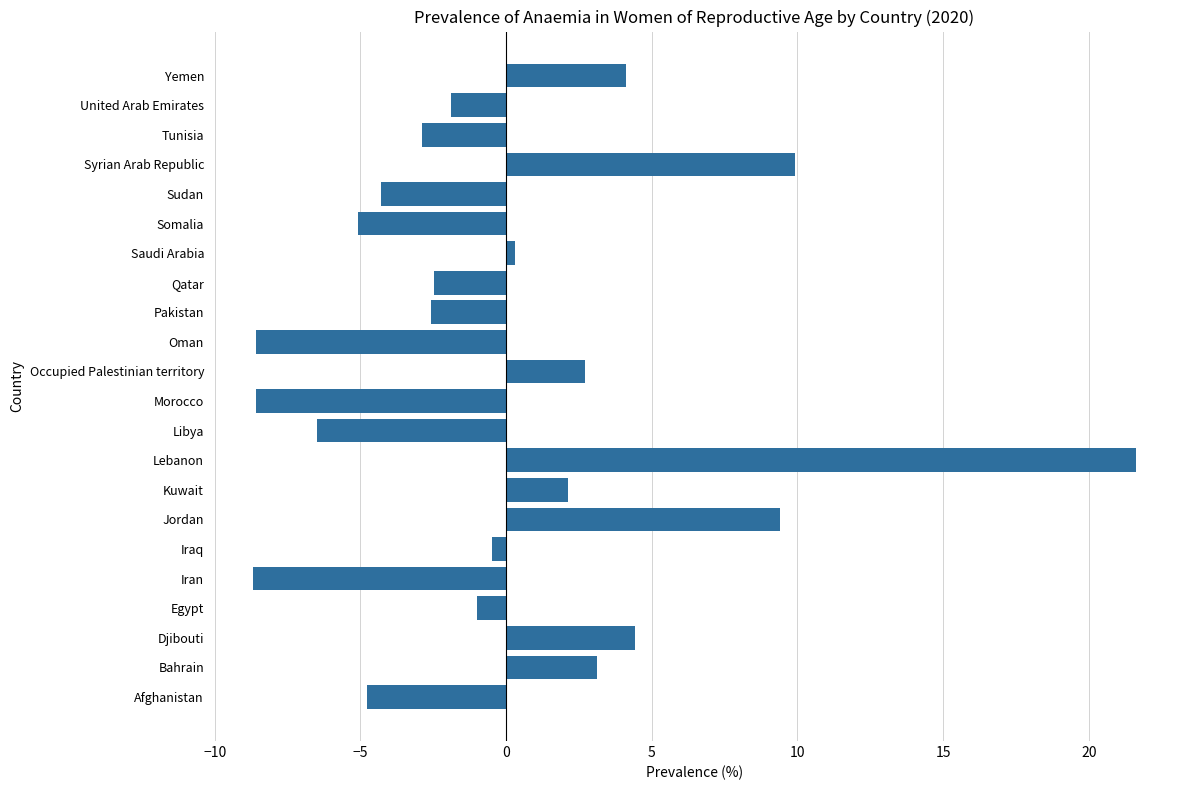

Read the value at Djibouti.

4.4